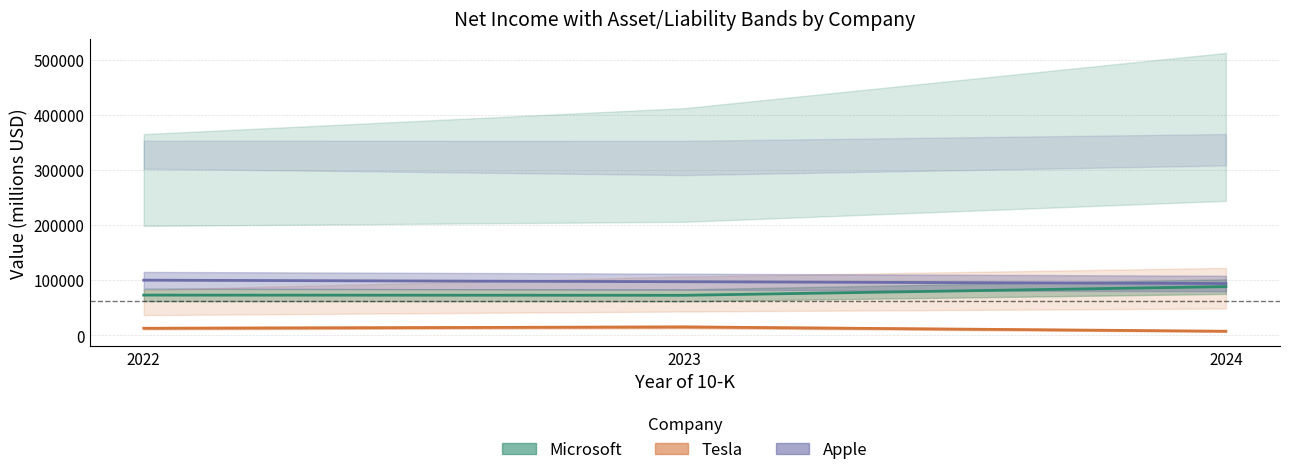

The Tesla net income series shows 10342 at 2024. True or false?

False